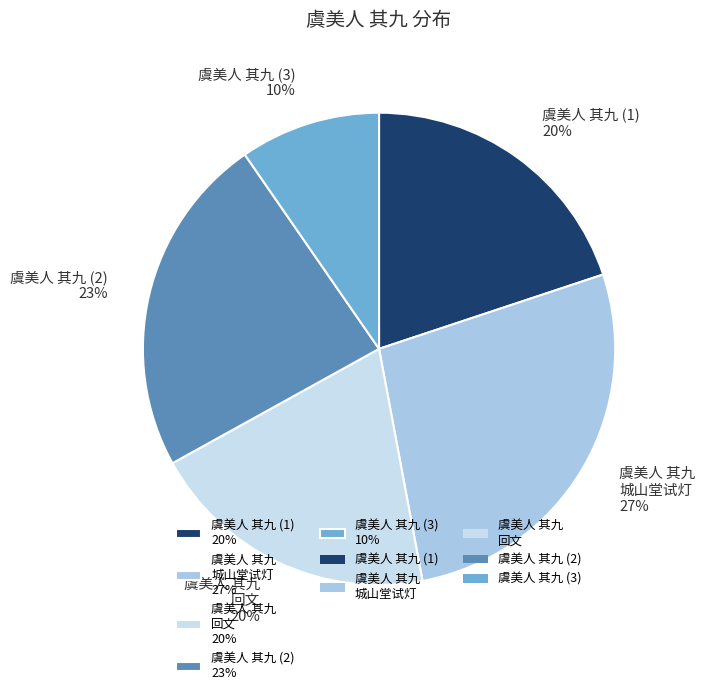

Which has a higher value, 虞美人 其九 (1) 20% or 虞美人 其九 城山堂试灯 27%?

虞美人 其九 城山堂试灯 27%